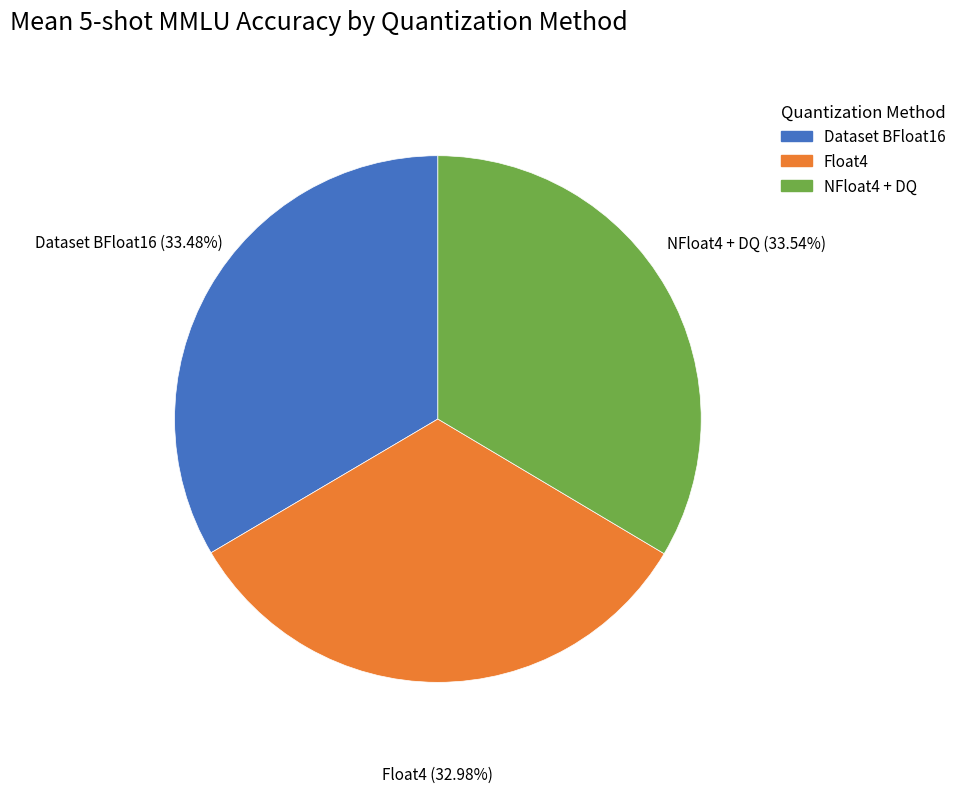

How much of the chart is everything except Dataset BFloat16?

66.5%